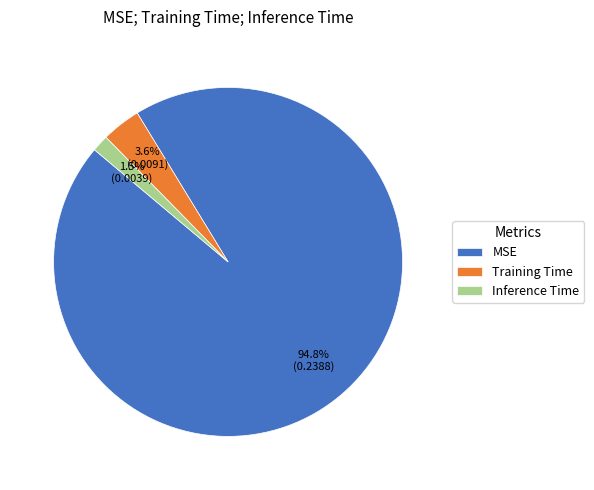

What percentage do MSE and Training Time together represent?

98.5%